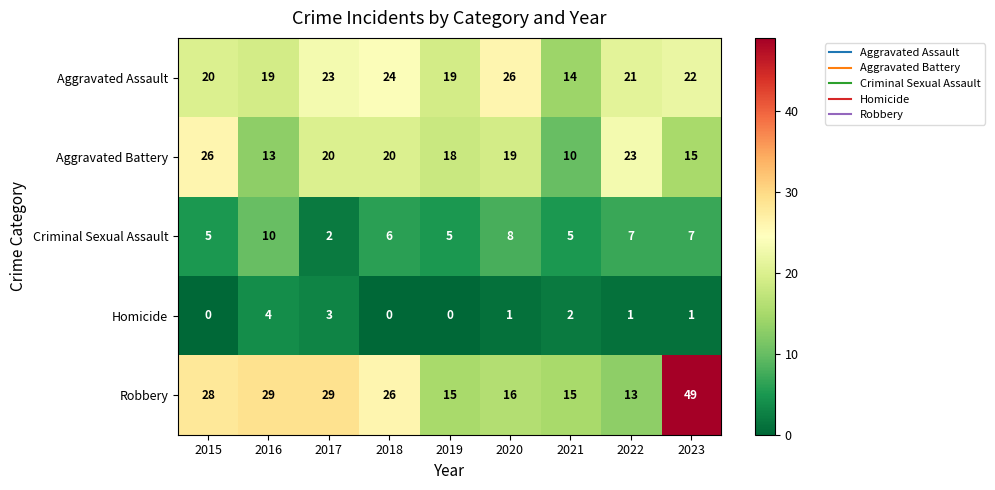

At which category is the sum across all series the highest?

2023